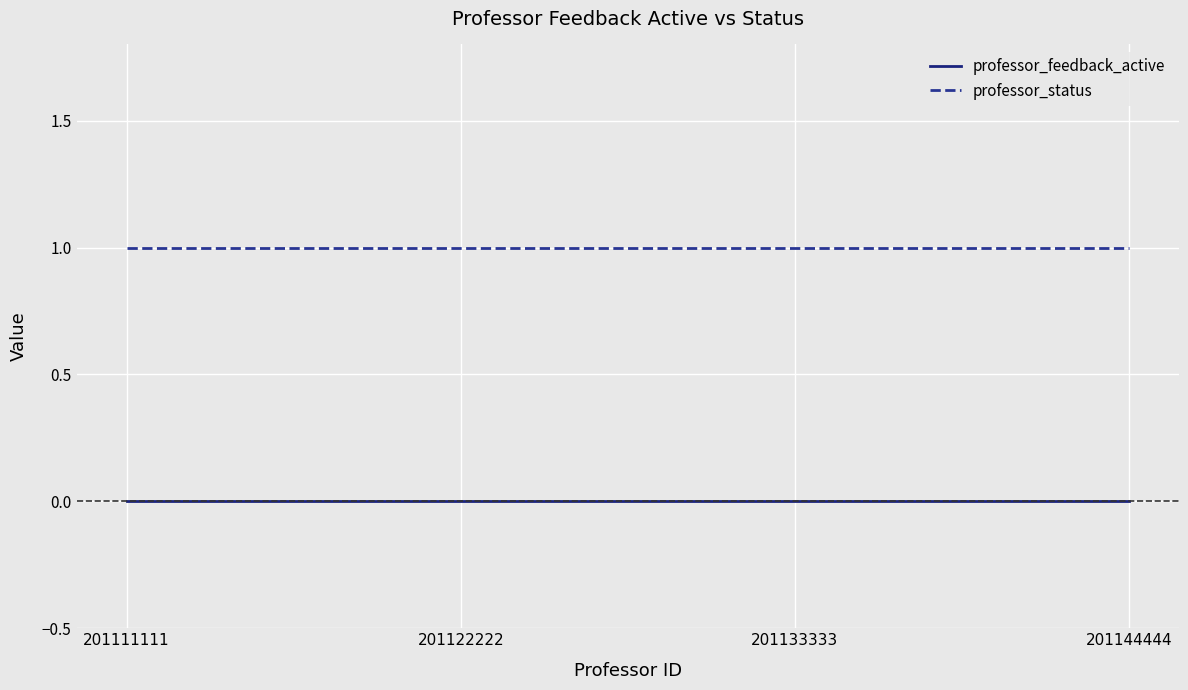

The value of professor_status at 201122222 is 1. True or false?

True